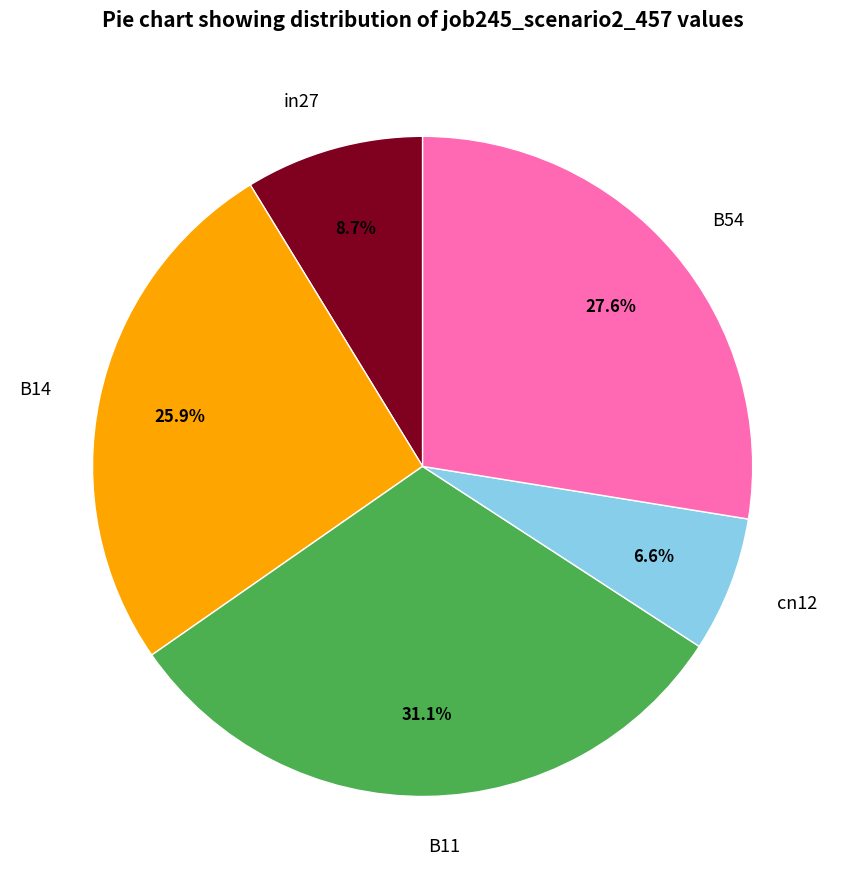

Do cn12 and B54 together represent more than half of the pie?

No